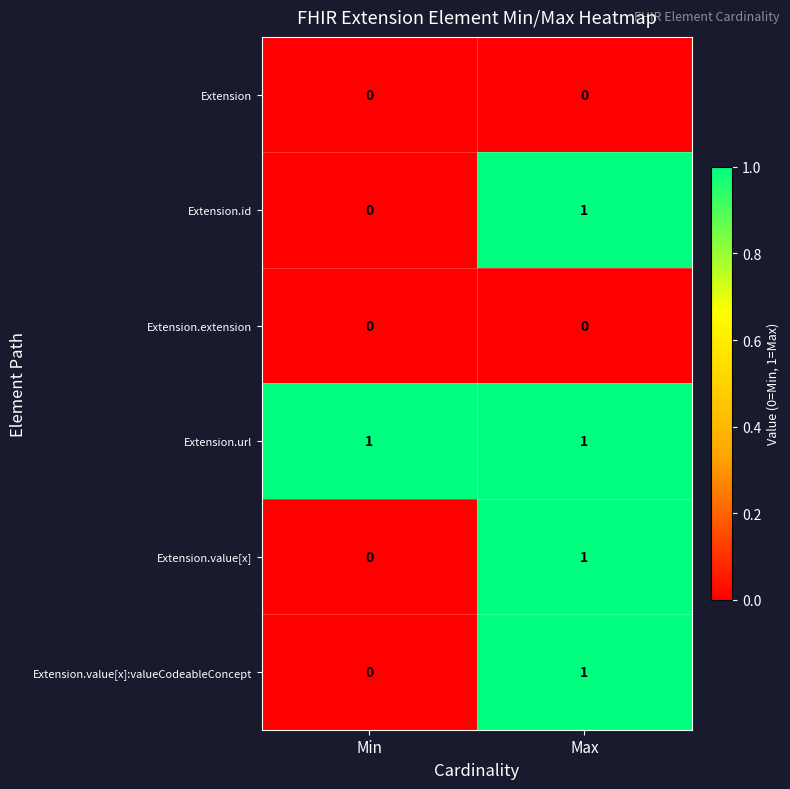

What is the total value across all series at Max?

4